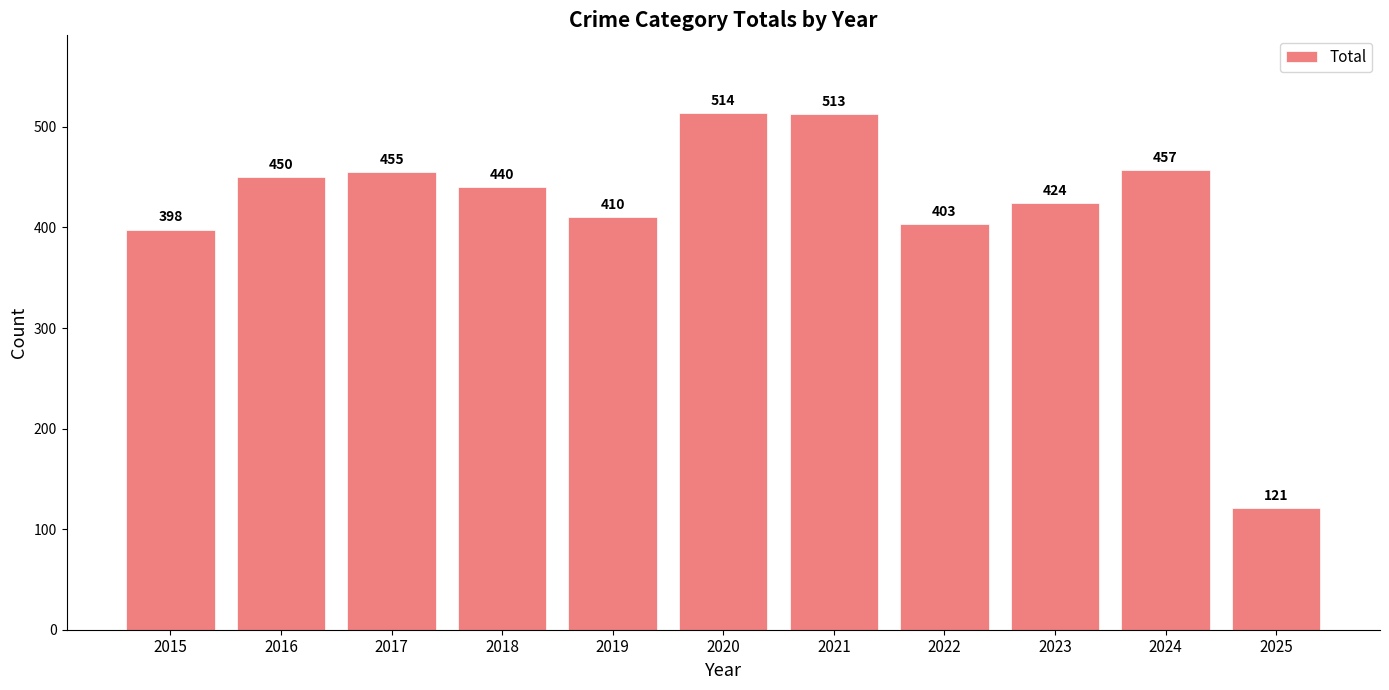

Reading left to right, list all the values displayed in this chart.

2015=398	2016=450	2017=455	2018=440	2019=410	2020=514	2021=513	2022=403	2023=424	2024=457	2025=121